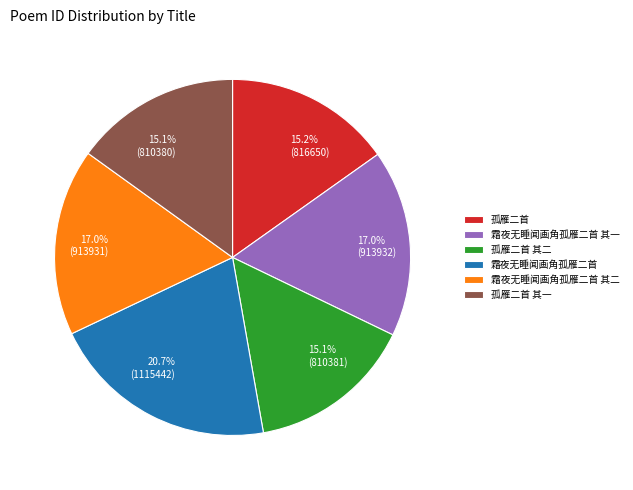

To the nearest percent, what is the difference between the 霜夜无睡闻画角孤雁二首 其一 and 霜夜无睡闻画角孤雁二首 slice percentages?

4%